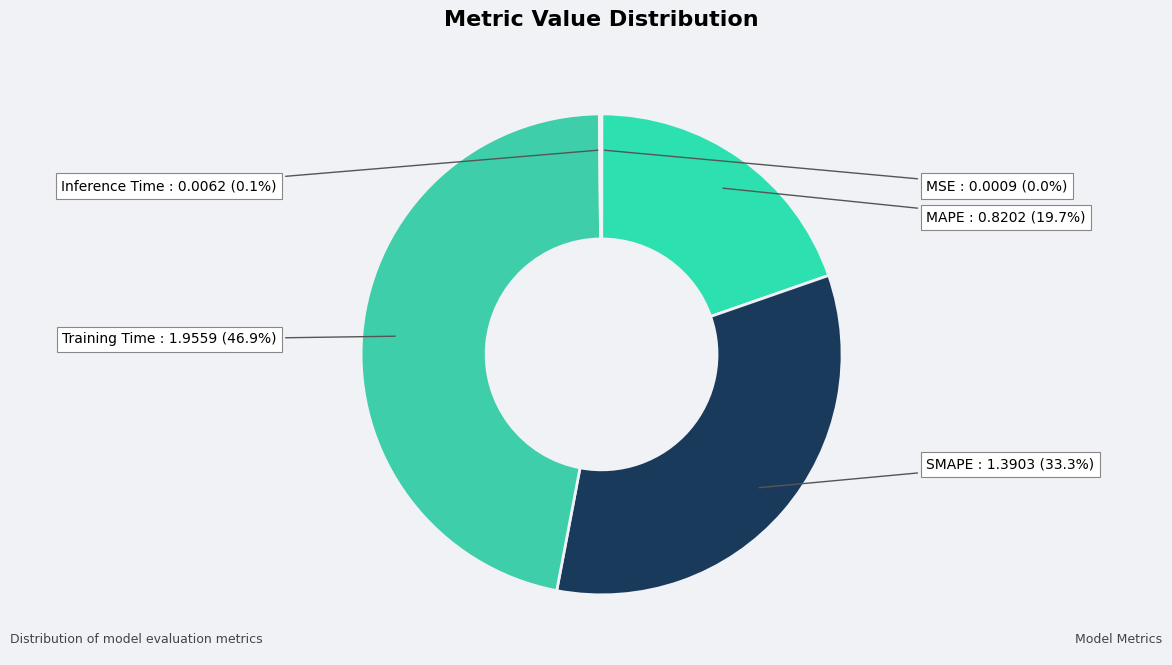

To the nearest percent, what is the average slice percentage?

20%